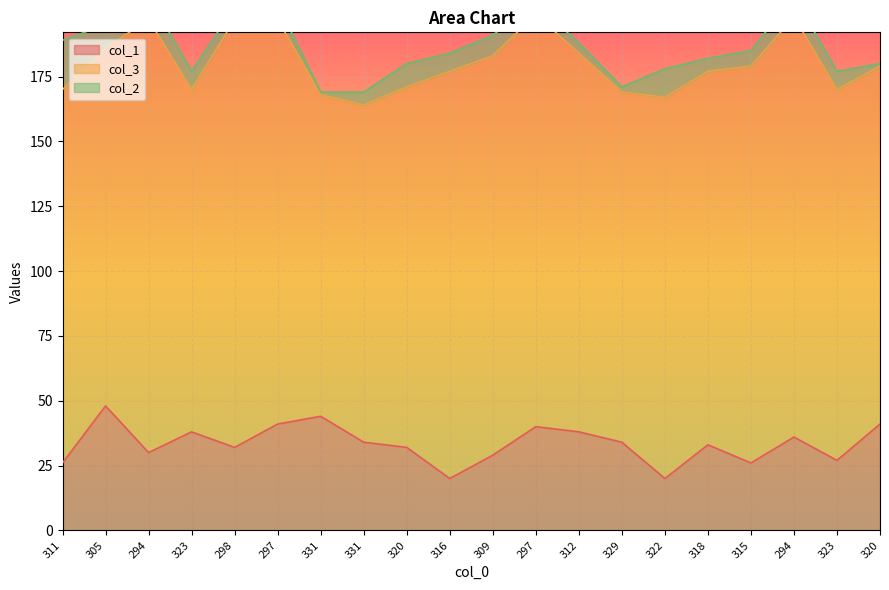

What is the label of the 11th point from the right?

316